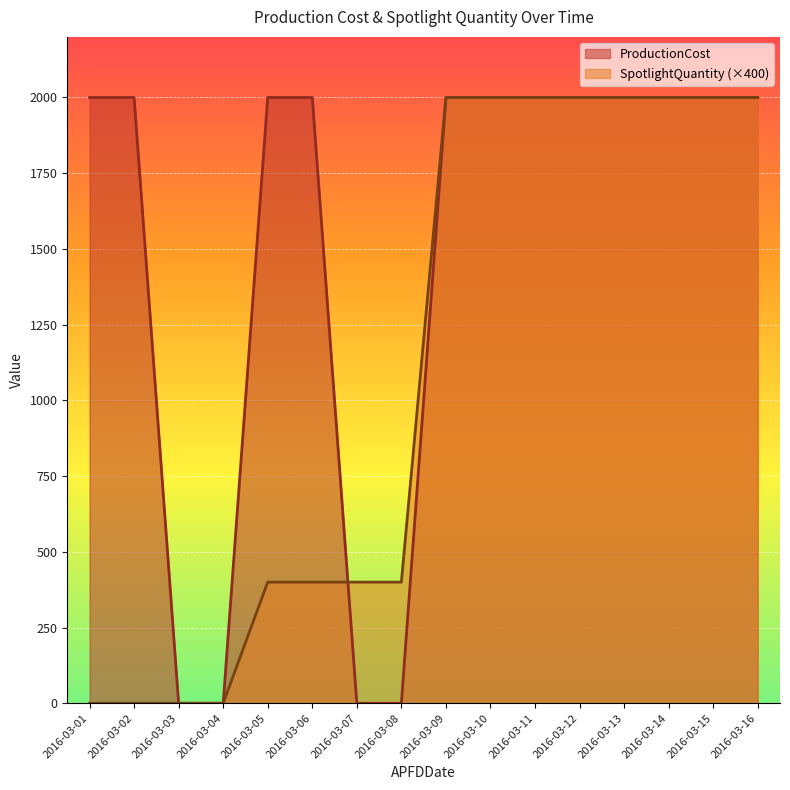

List the labels in order of SpotlightQuantity value, smallest first.

2016-03-01, 2016-03-02, 2016-03-03, 2016-03-04, 2016-03-05, 2016-03-06, 2016-03-07, 2016-03-08, 2016-03-09, 2016-03-10, 2016-03-11, 2016-03-12, 2016-03-13, 2016-03-14, 2016-03-15, 2016-03-16